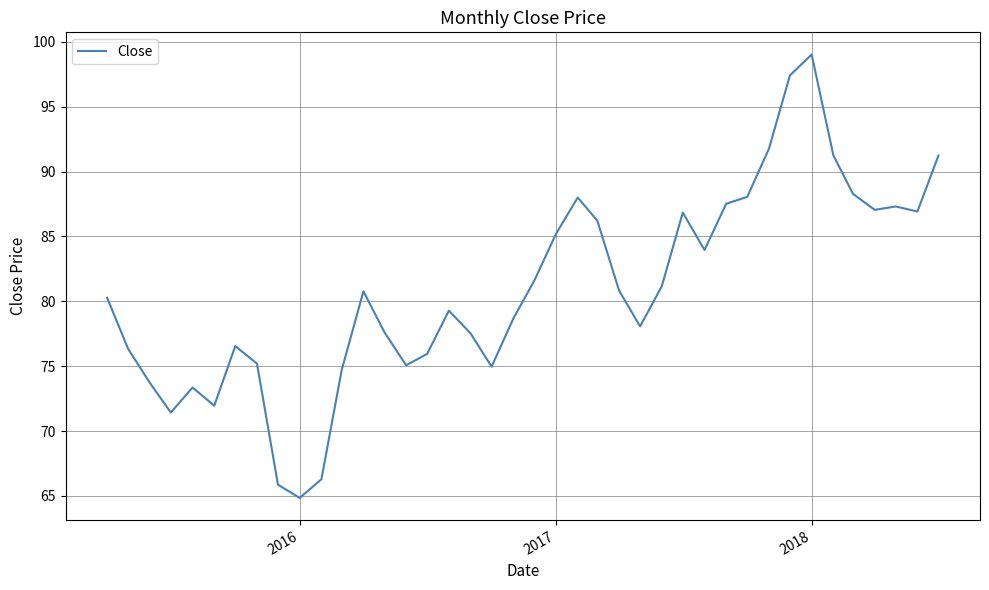

What is the maximum value shown in the chart?

99.0